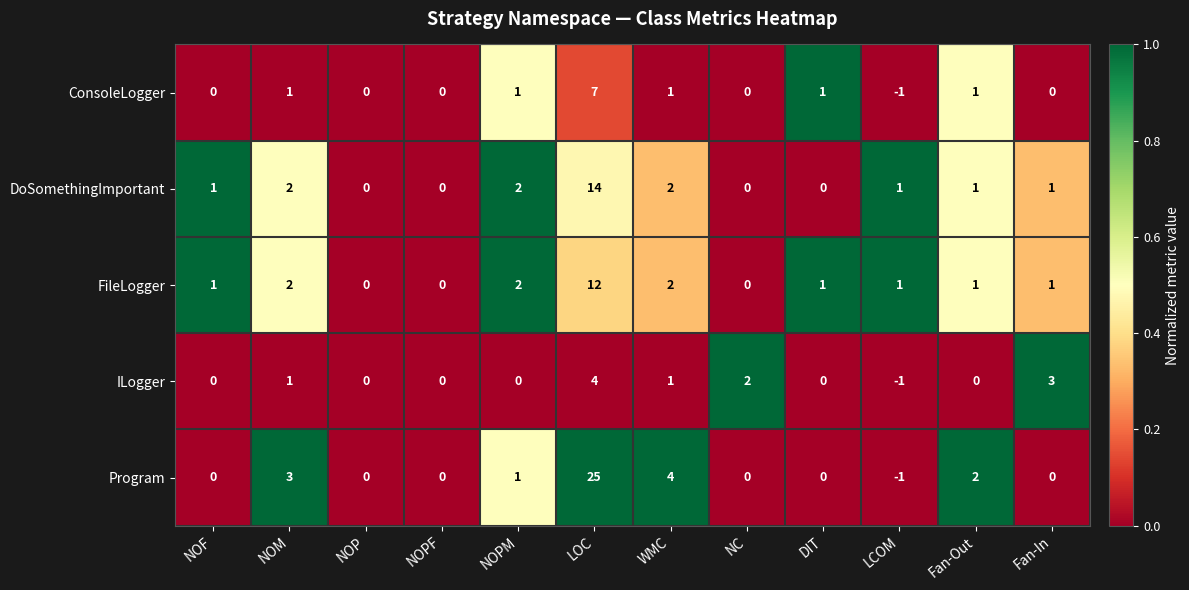

Is the value of Program at NOPF greater than the value of FileLogger at LCOM?

No